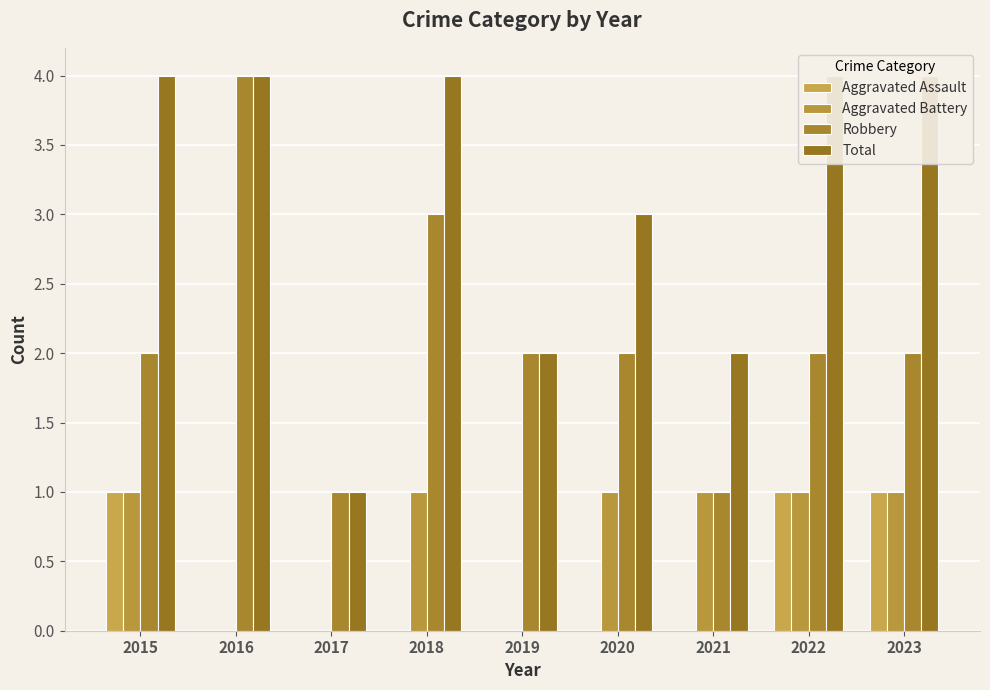

Between 2023 and 2018, which is larger?

2023